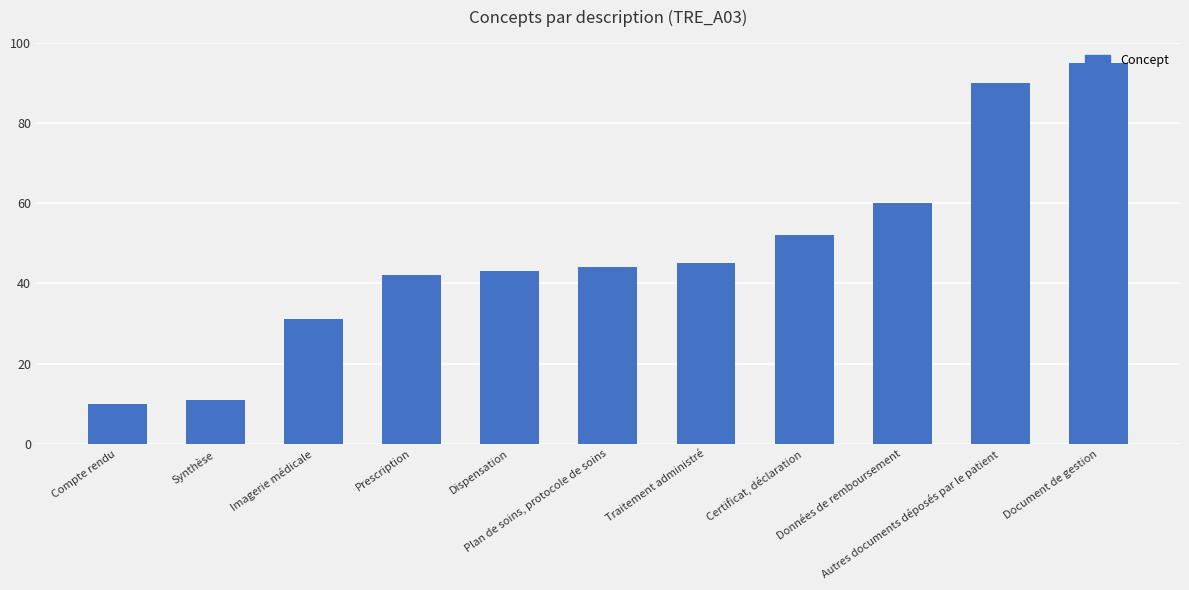

Reading left to right, list all the values displayed in this chart.

Compte rendu=10	Synthèse=11	Imagerie médicale=31	Prescription=42	Dispensation=43	Plan de soins, protocole de soins=44	Traitement administré=45	Certificat, déclaration=52	Données de remboursement=60	Autres documents déposés par le patient=90	Document de gestion=95